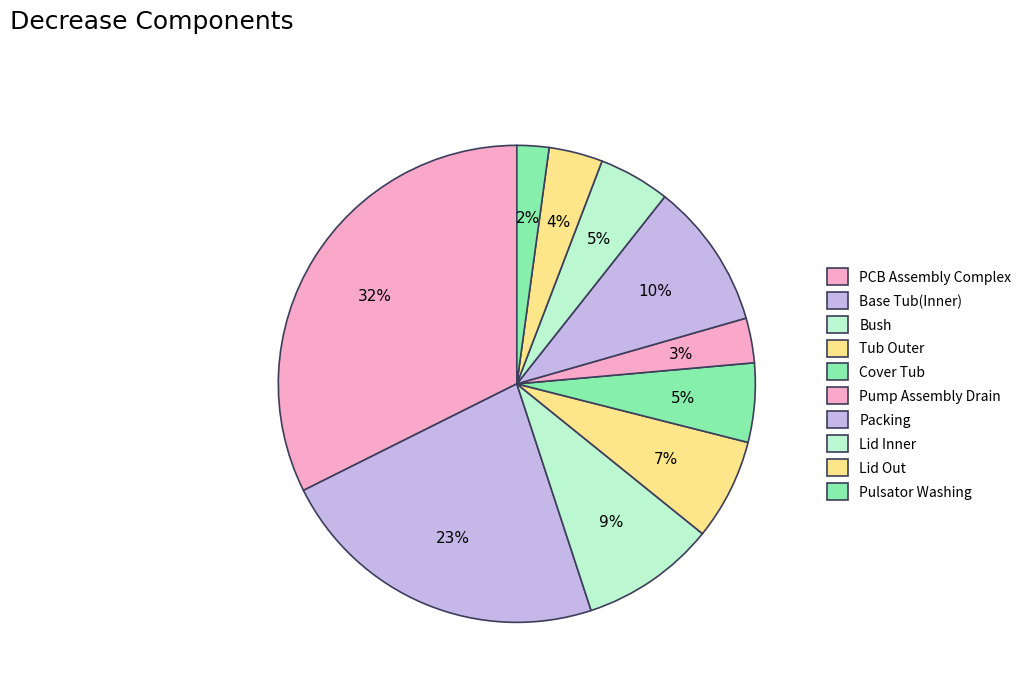

Does Packing represent more than half of the total?

No